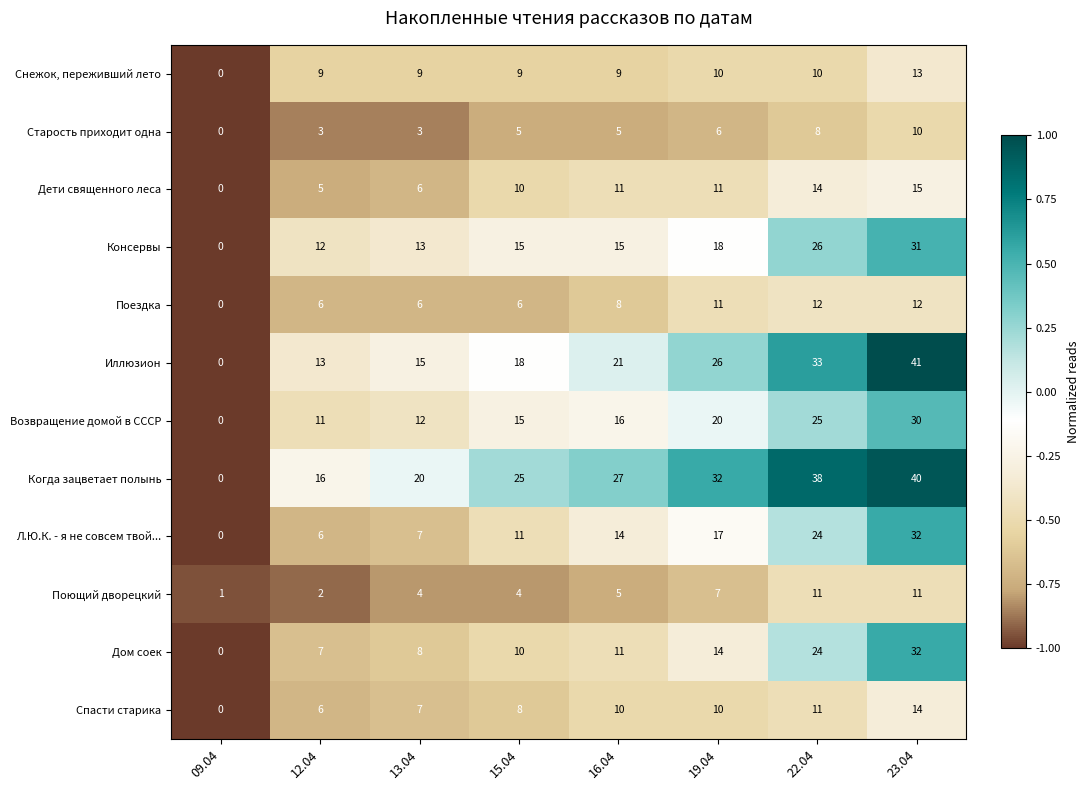

Which series has the widest spread of values?

Иллюзион